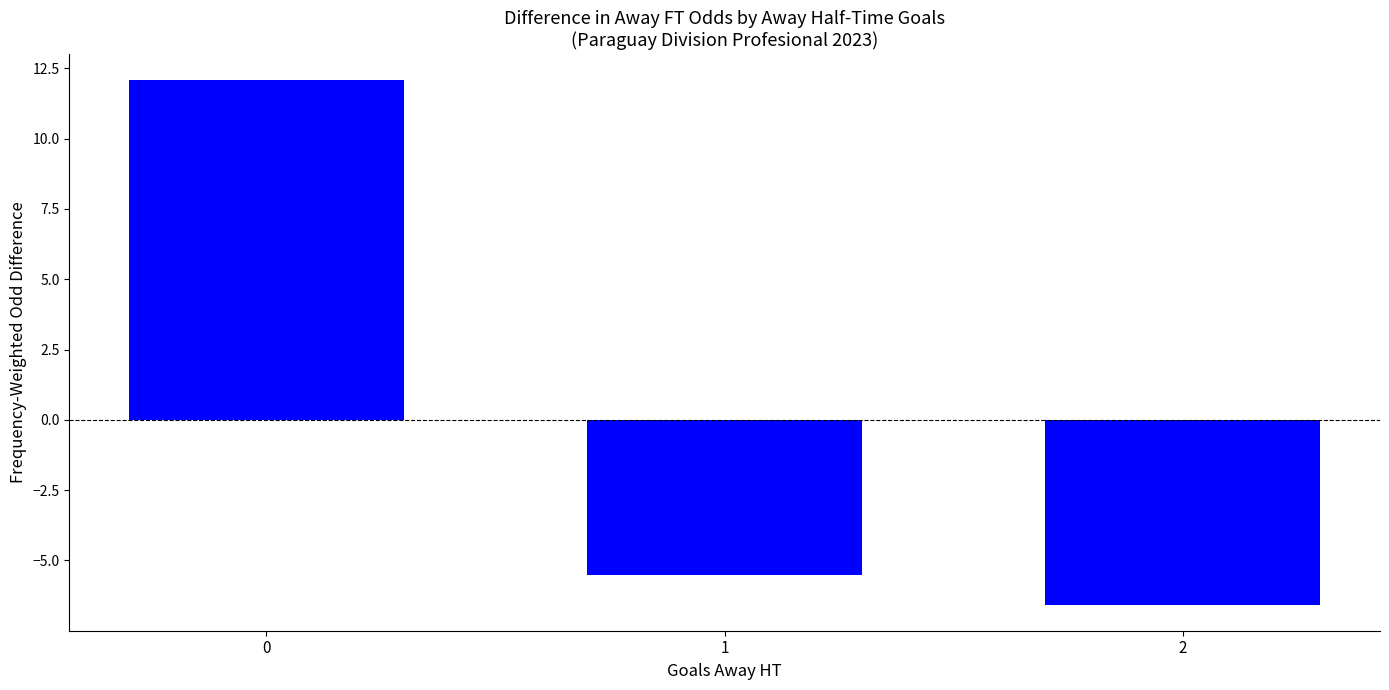

What is the difference between the values at 2 and 0?

18.6